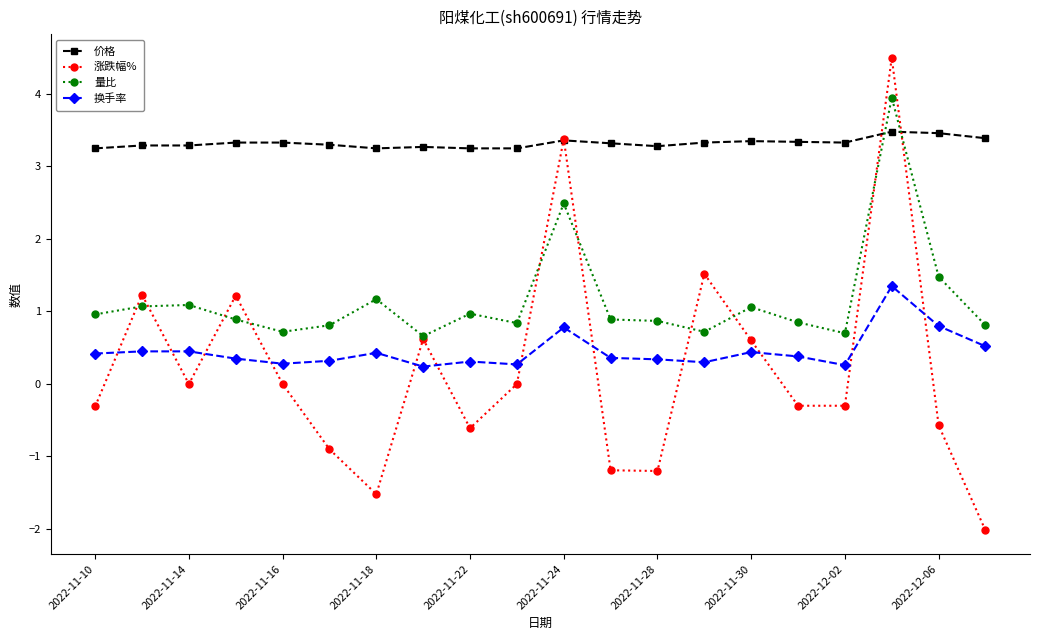

Which series has the widest spread of values?

涨跌幅%